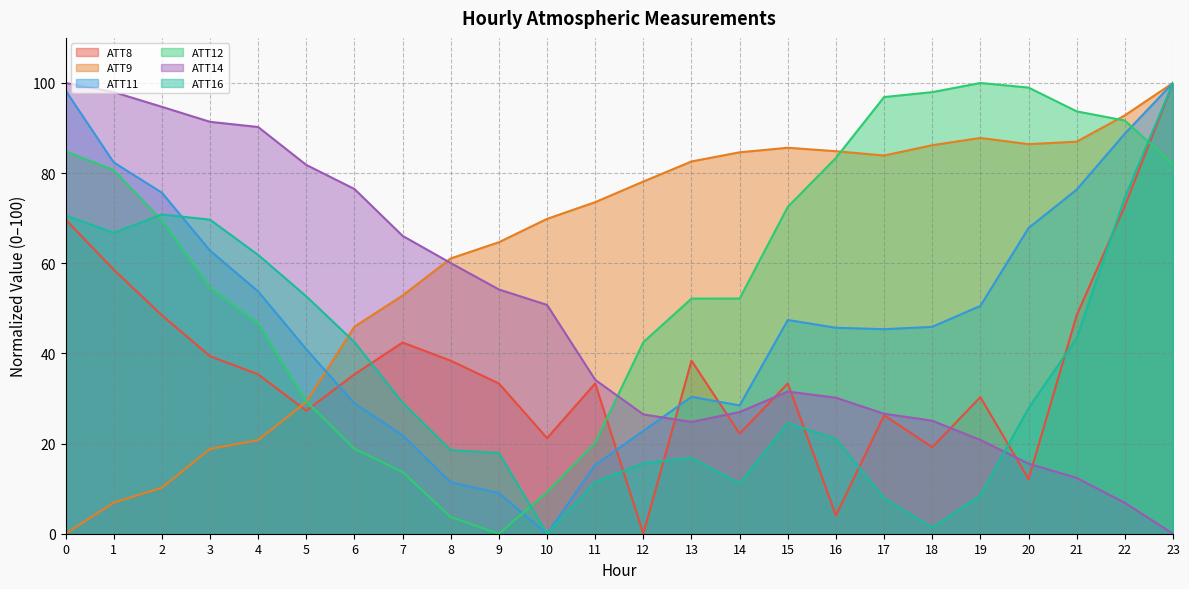

What is the difference between the highest and lowest values at 14?

73.4